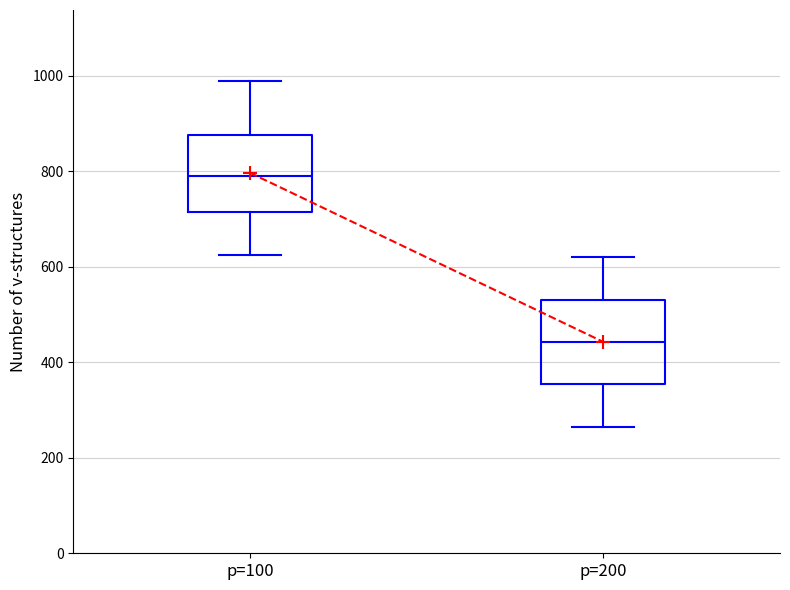

Where does the lower whisker of the box for p=200 end on the y-axis? The values are not printed on the chart, so give them approximately, as read against the axis.

260